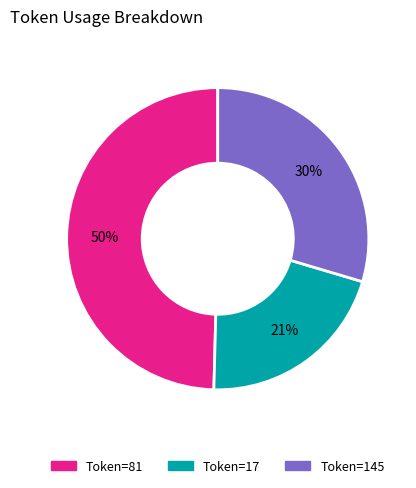

How many segments does this pie chart have?

3